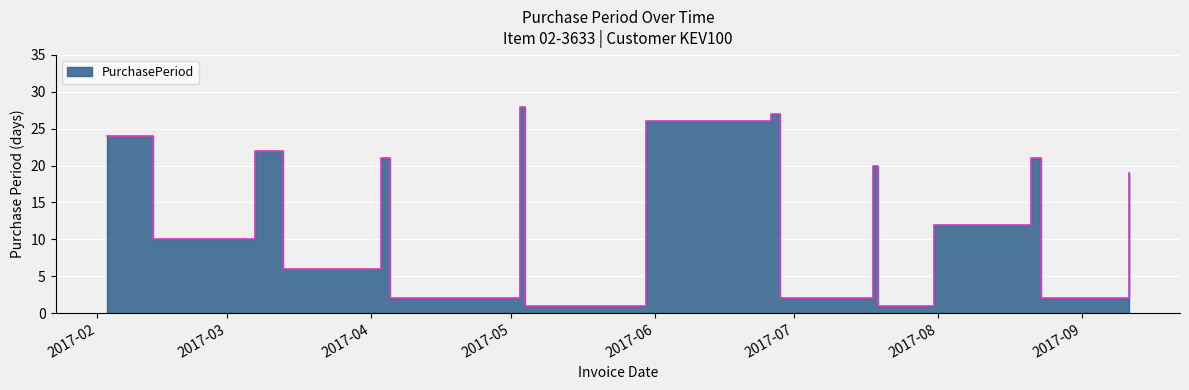

Reading left to right, what are all the values shown in this chart?

2017-02-03=24	2017-02-13=10	2017-03-07=22	2017-03-13=6	2017-04-03=21	2017-04-05=2	2017-05-03=28	2017-05-04=1	2017-05-30=26	2017-06-26=27	2017-06-28=2	2017-07-18=20	2017-07-19=1	2017-07-31=12	2017-08-21=21	2017-08-23=2	2017-09-11=19